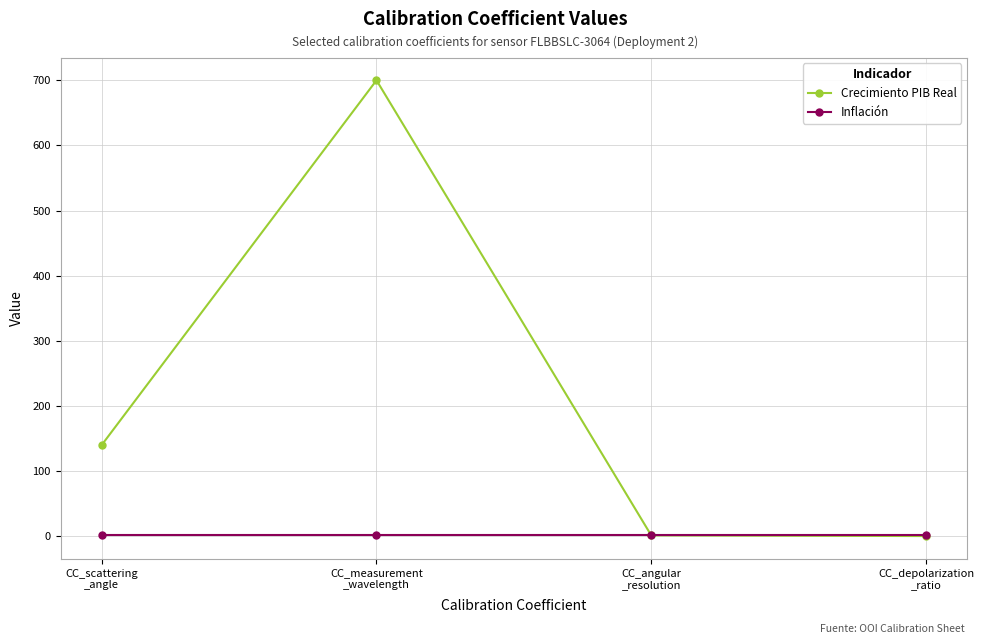

The value of Inflación at CC_scattering
_angle is 2.0. True or false?

True